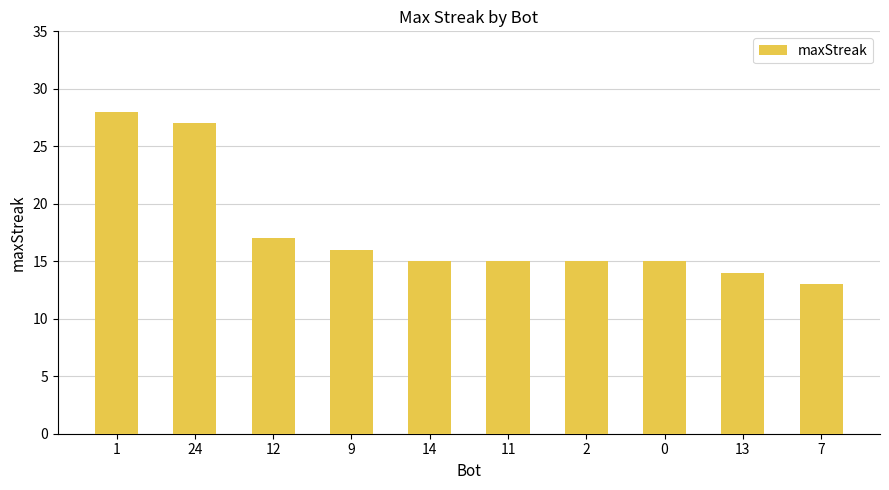

Count the number of data series in this chart.

1